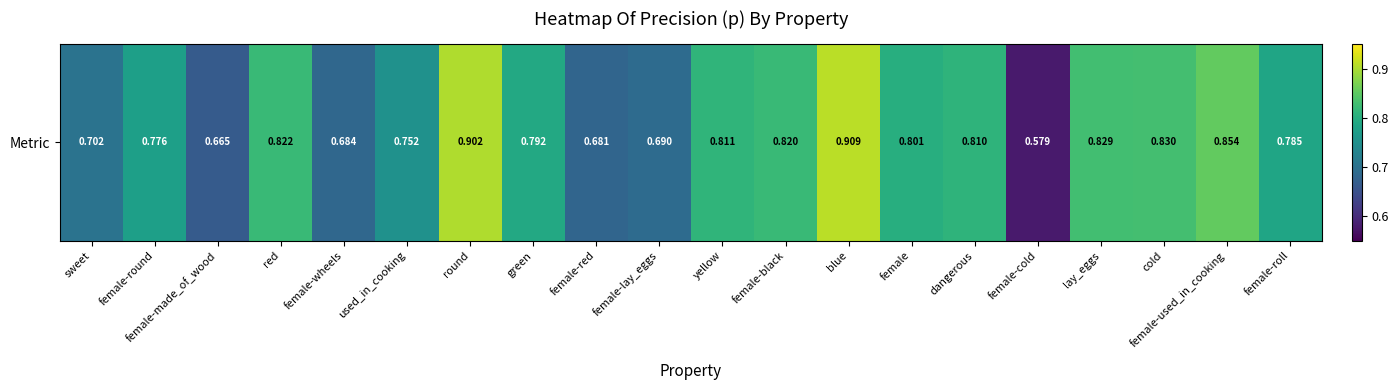

True or false: the data shows 0.8 at dangerous.

True